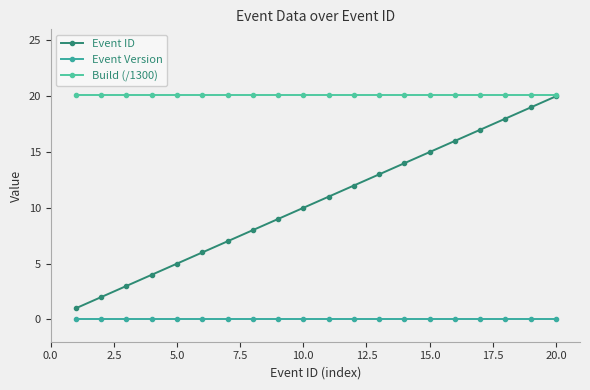

Reading right to left, transcribe all the data shown in this chart.

Event ID: 20.0	19.0	18.0	17.0	16.0	15.0	14.0	13.0	12.0	11.0	10.0	9.0	8.0	7.0	6.0	5.0	4.0	3.0	2.0	1.0
Event Version: 0.0	0.0	0.0	0.0	0.0	0.0	0.0	0.0	0.0	0.0	0.0	0.0	0.0	0.0	0.0	0.0	0.0	0.0	0.0	0.0
Build (/1300): 20.1	20.1	20.1	20.1	20.1	20.1	20.1	20.1	20.1	20.1	20.1	20.1	20.1	20.1	20.1	20.1	20.1	20.1	20.1	20.1